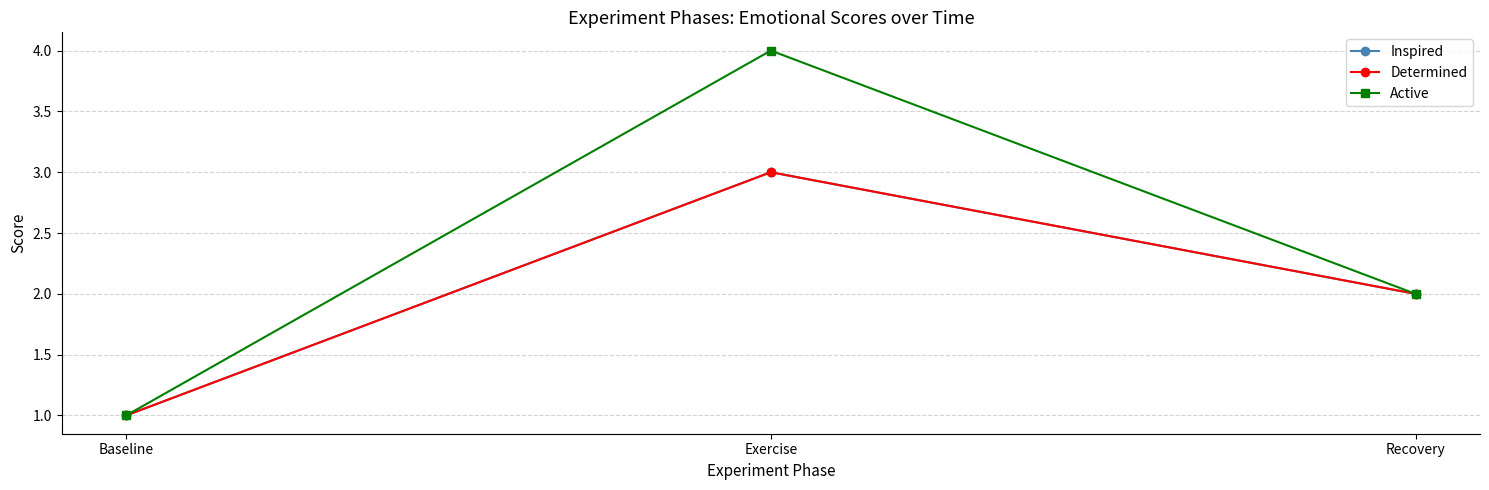

Which series has the largest total across all categories?

Active